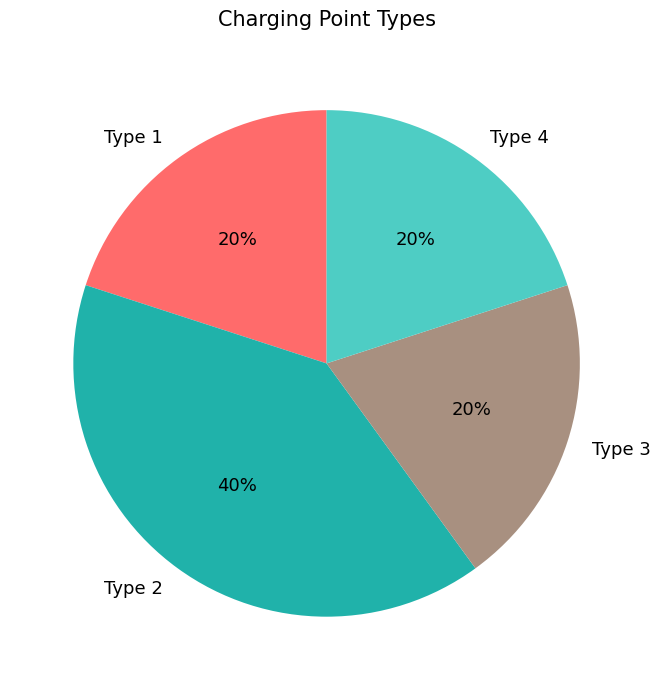

The Type 1 slice represents 20% of the pie. True or false?

True